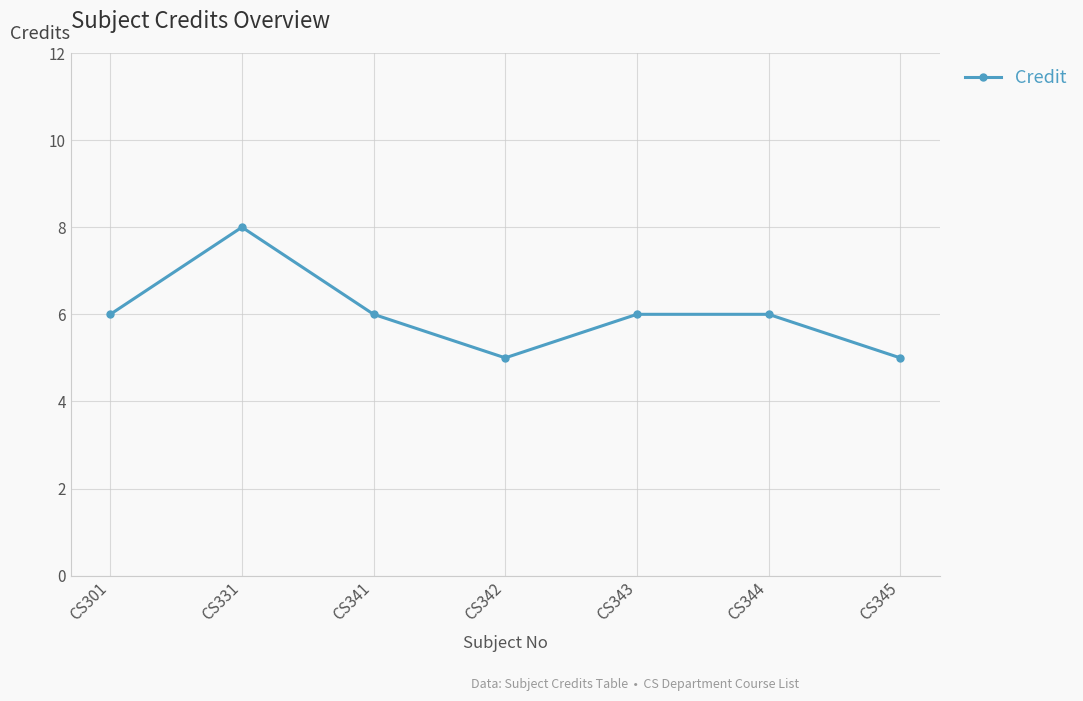

Which label corresponds to the largest value in the chart?

CS331